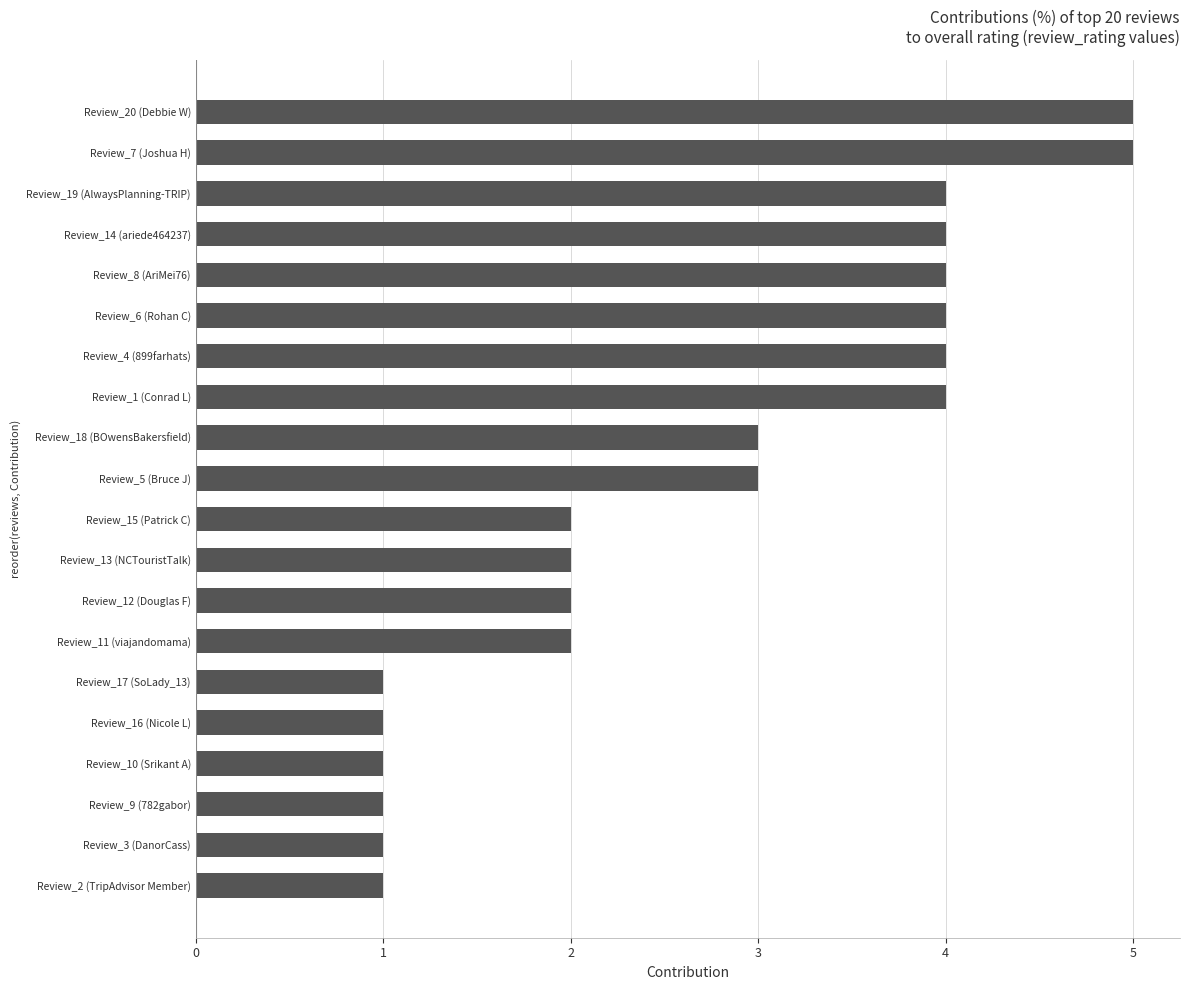

What is the ratio of the value at Review_11 (viajandomama) to the value at Review_19 (AlwaysPlanning-TRIP)?

0.5